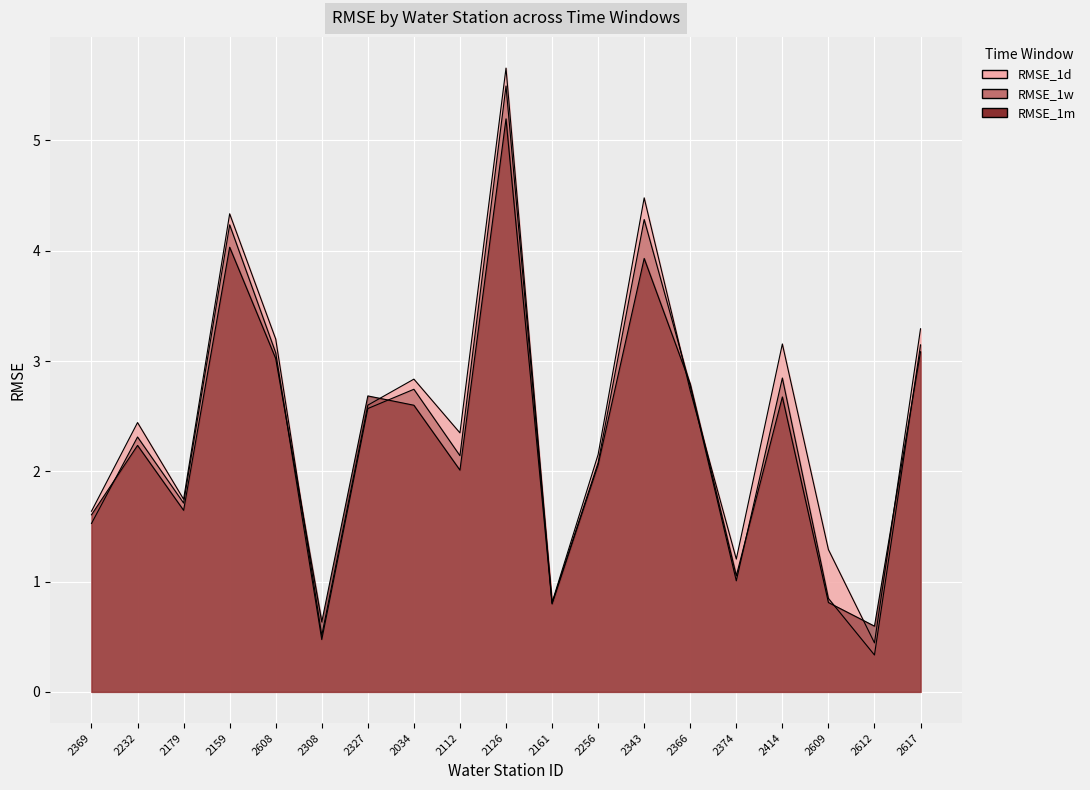

What is the label of the 18th point from the left?

2612